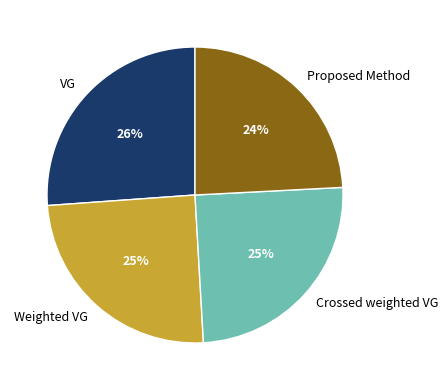

Do VG and Weighted VG together represent more than half of the pie?

Yes